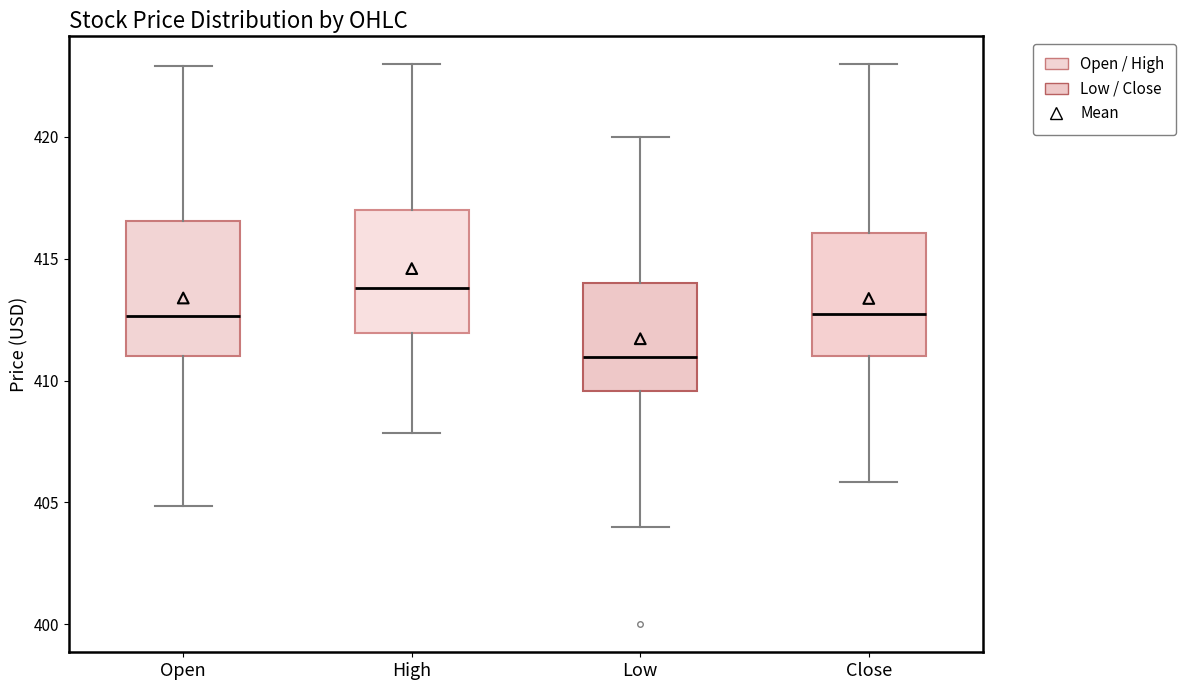

Where does the lower whisker of the box for Close end on the y-axis? The values are not printed on the chart, so give them approximately, as read against the axis.

406.0